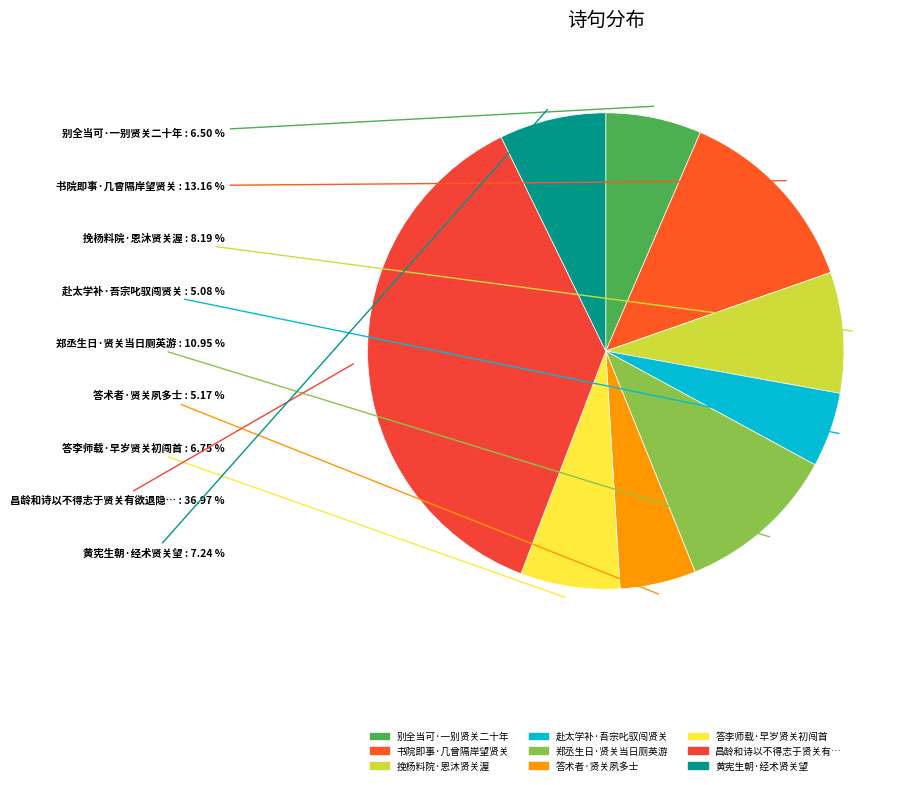

To the nearest percent, what is the average slice percentage?

11%